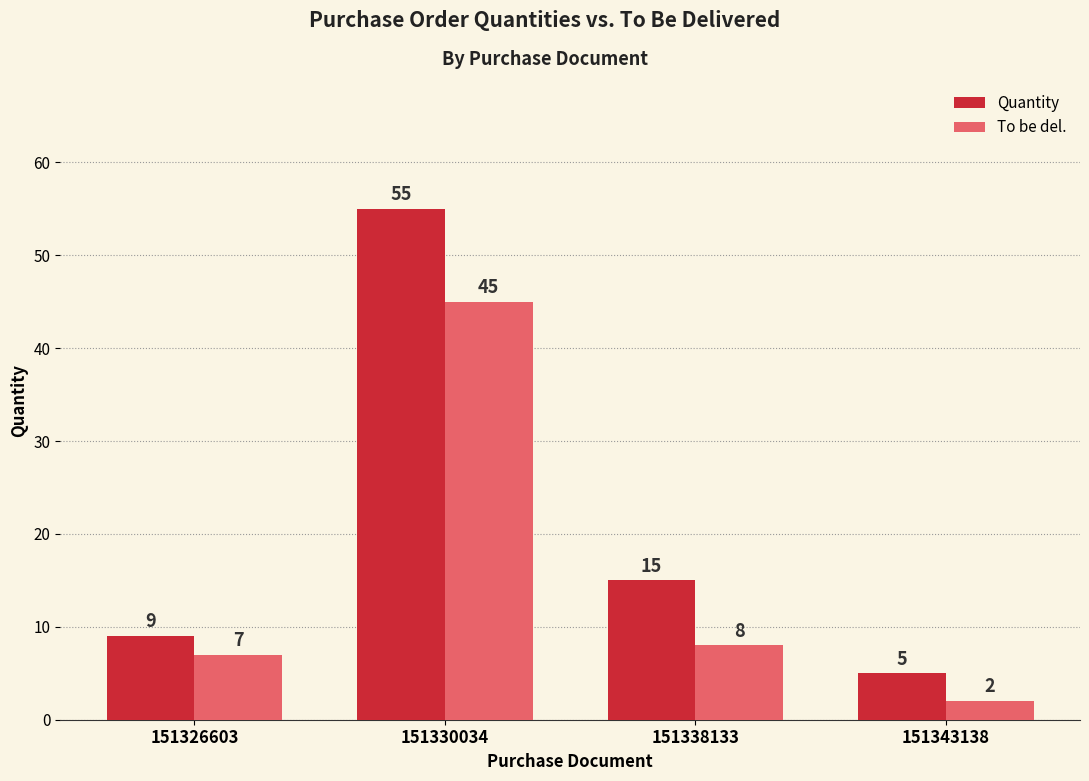

What are all the series names shown in the legend?

Quantity, To be del.